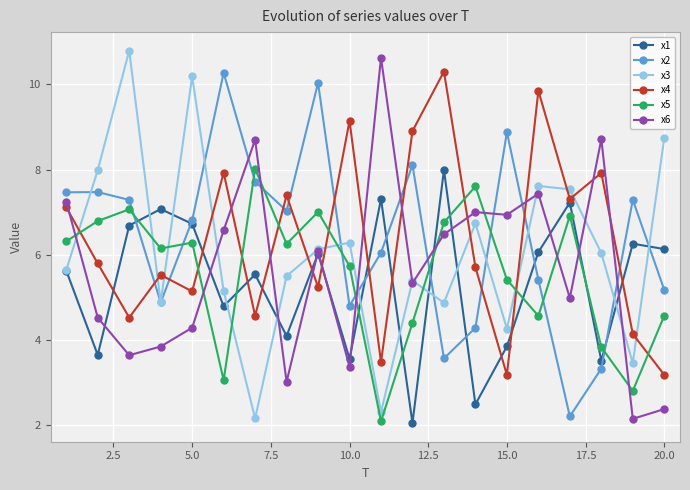

True or false: x6 has more than 0 points higher than both neighbors.

True